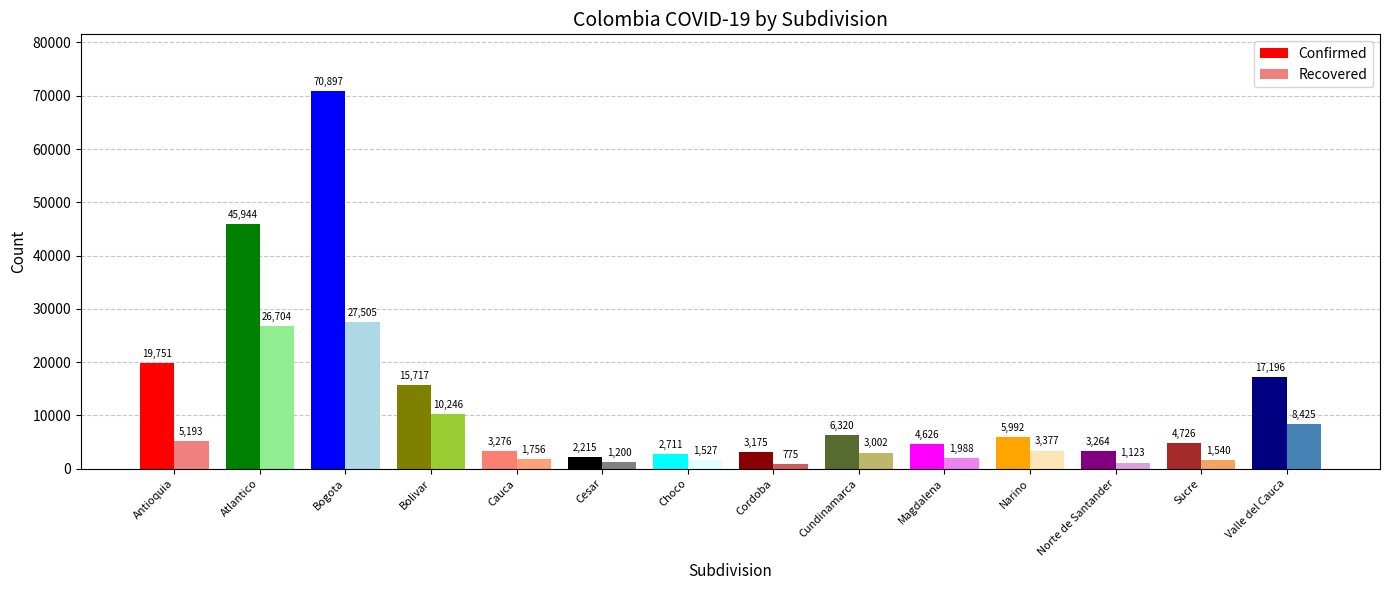

What is the difference between the second highest and second lowest values in the Recovered series?

25581